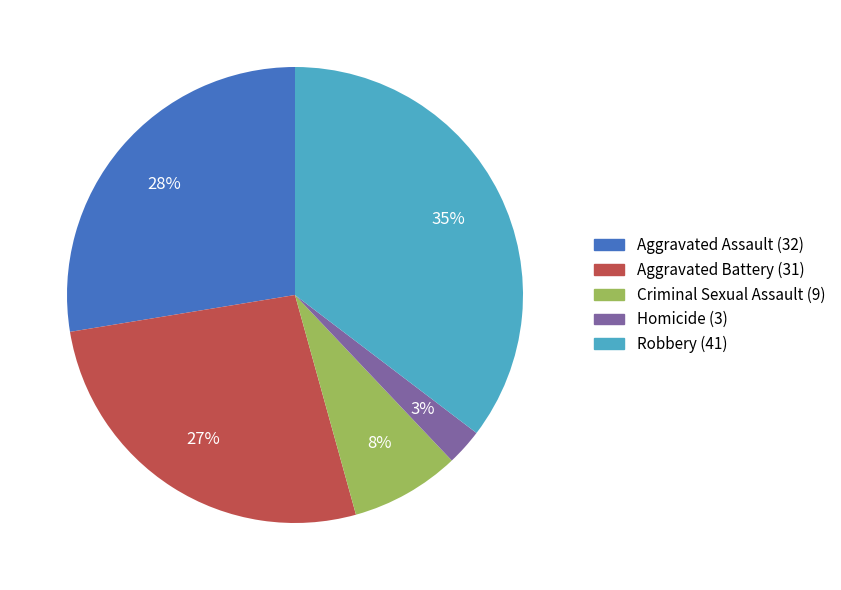

Which has a higher value, Aggravated Battery or Robbery?

Robbery